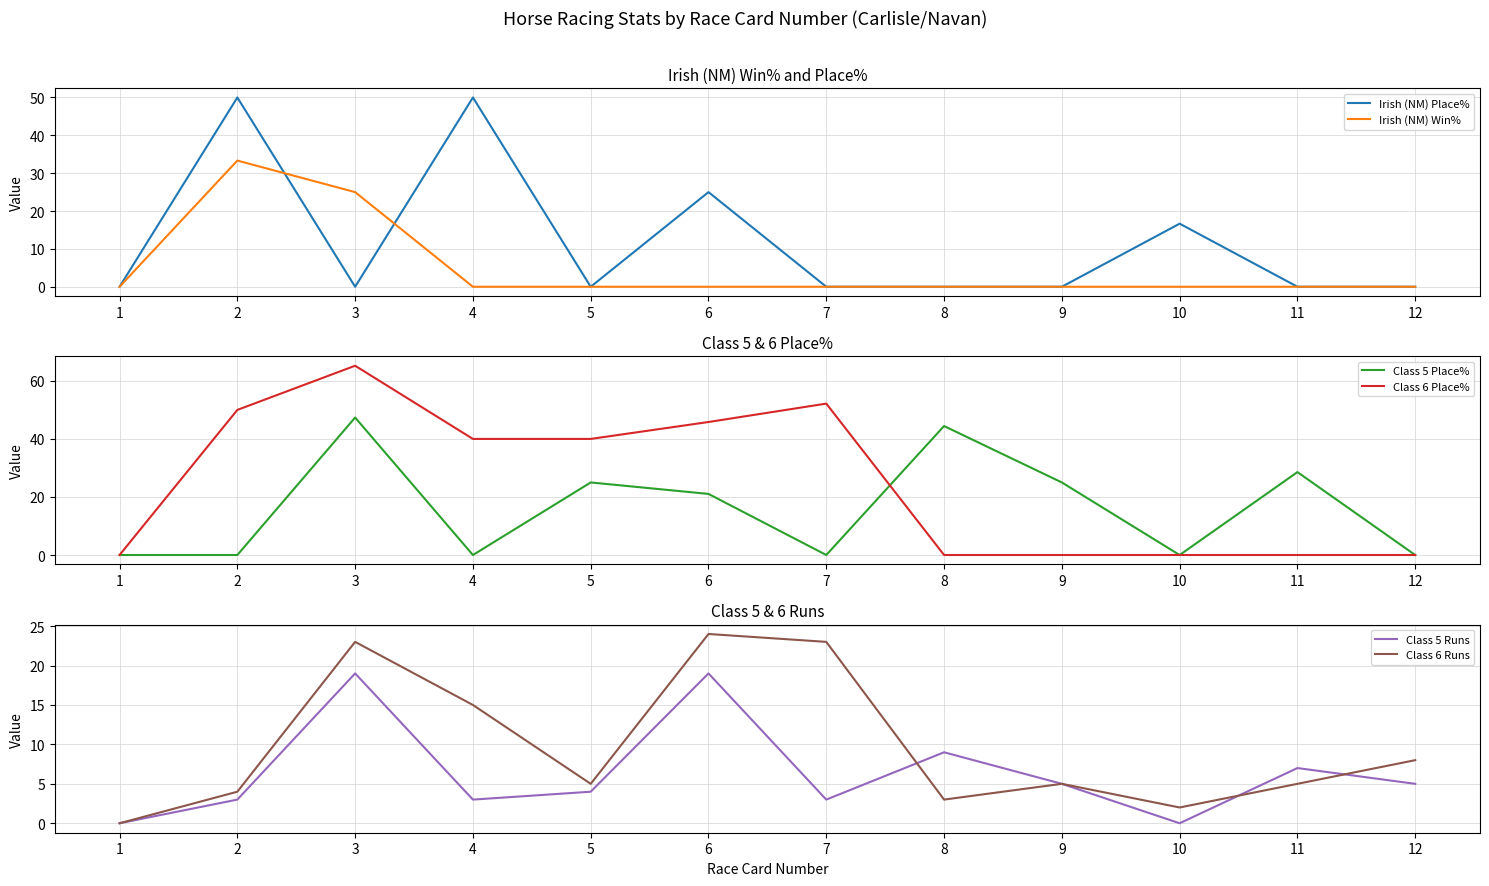

What is the average value of the Class 5 Place% series?

16.0